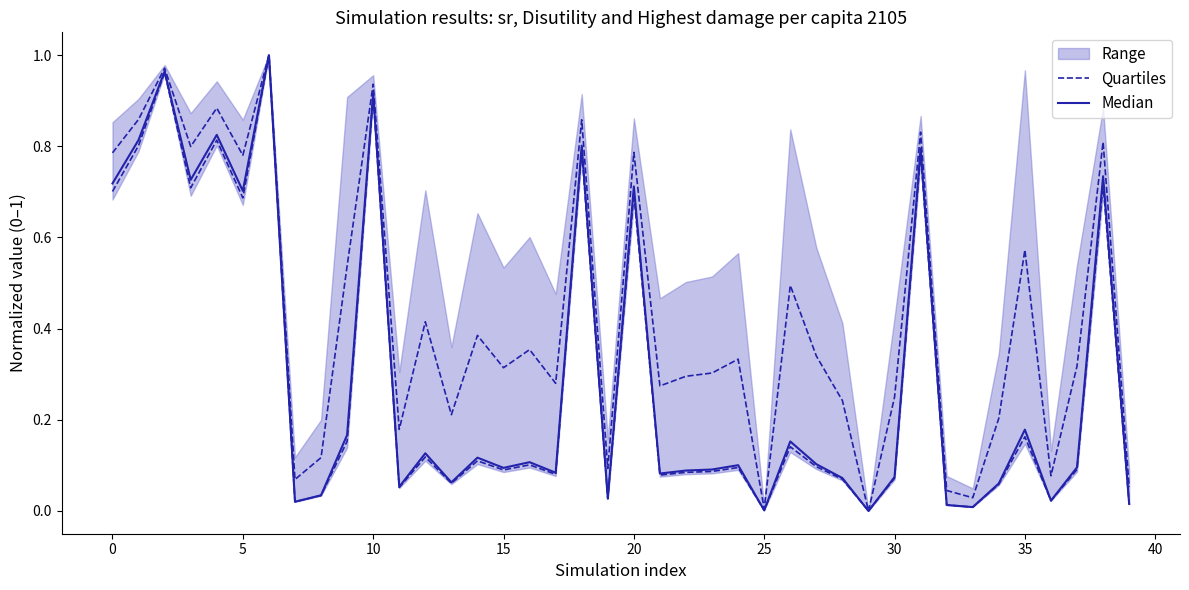

At how many categories does at least one series exceed 0?

39